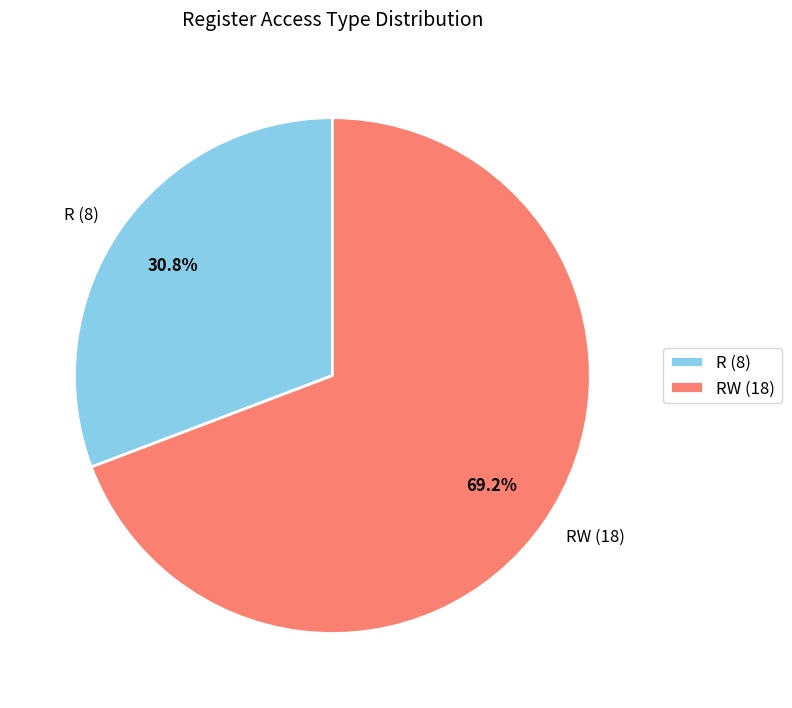

What is the majority slice?

RW (18)